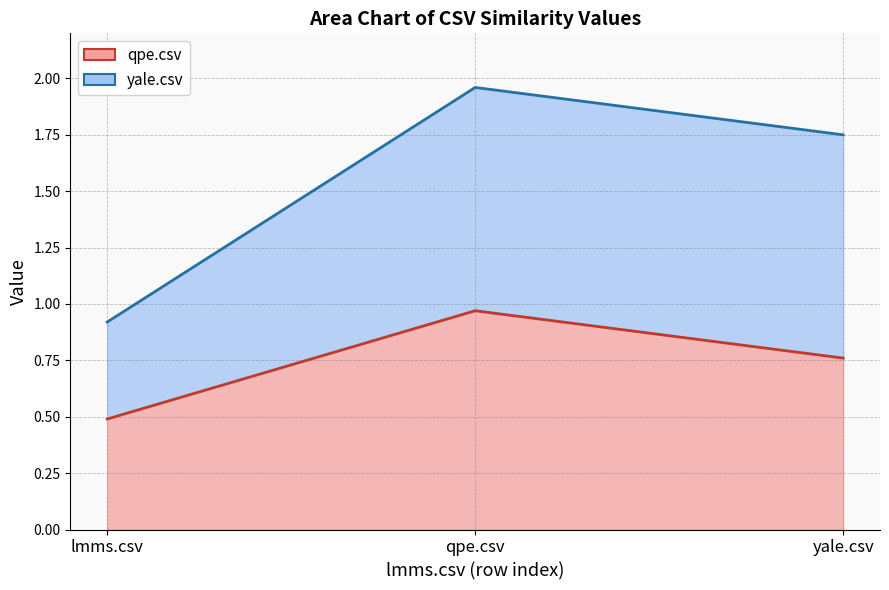

What is the maximum value for yale.csv?

2.0